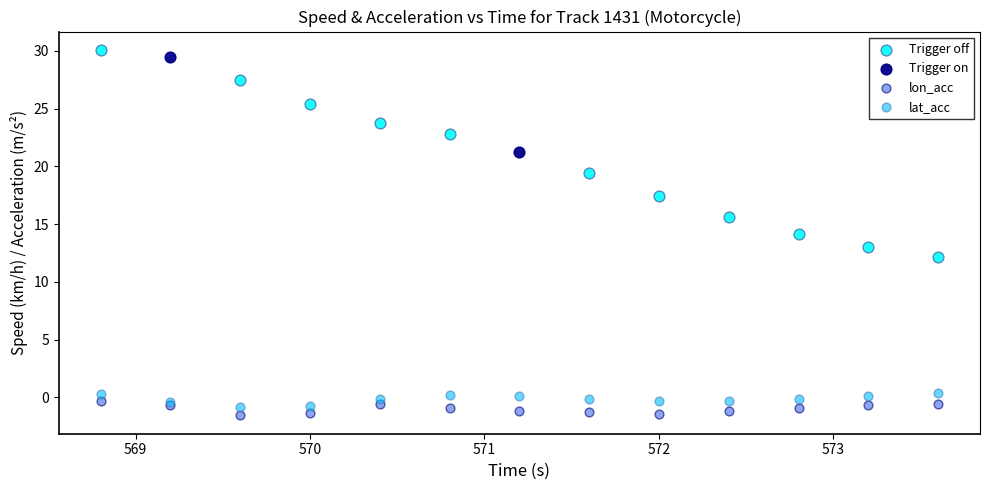

Which series has the largest Y range (max minus min)?

Trigger off